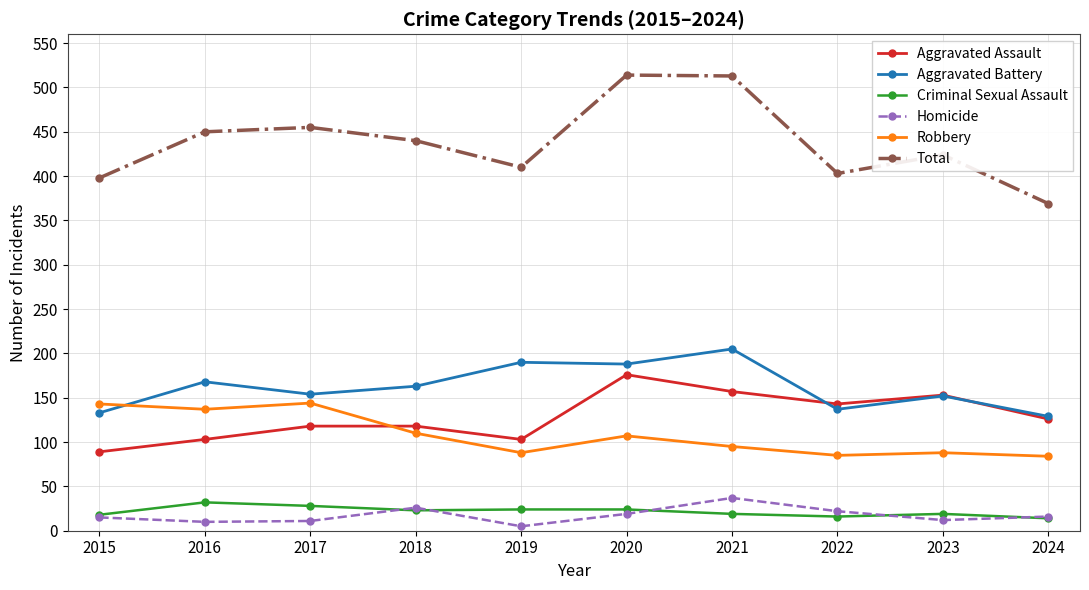

What is the average value of the Criminal Sexual Assault series?

22